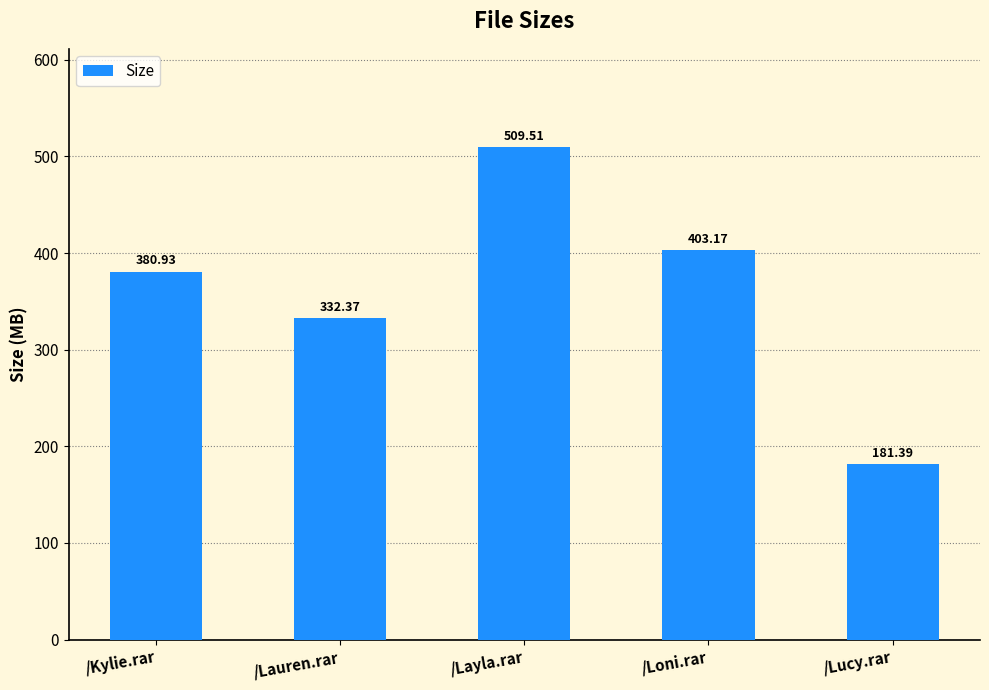

What is the value of the 4th bar from the left?

403.2